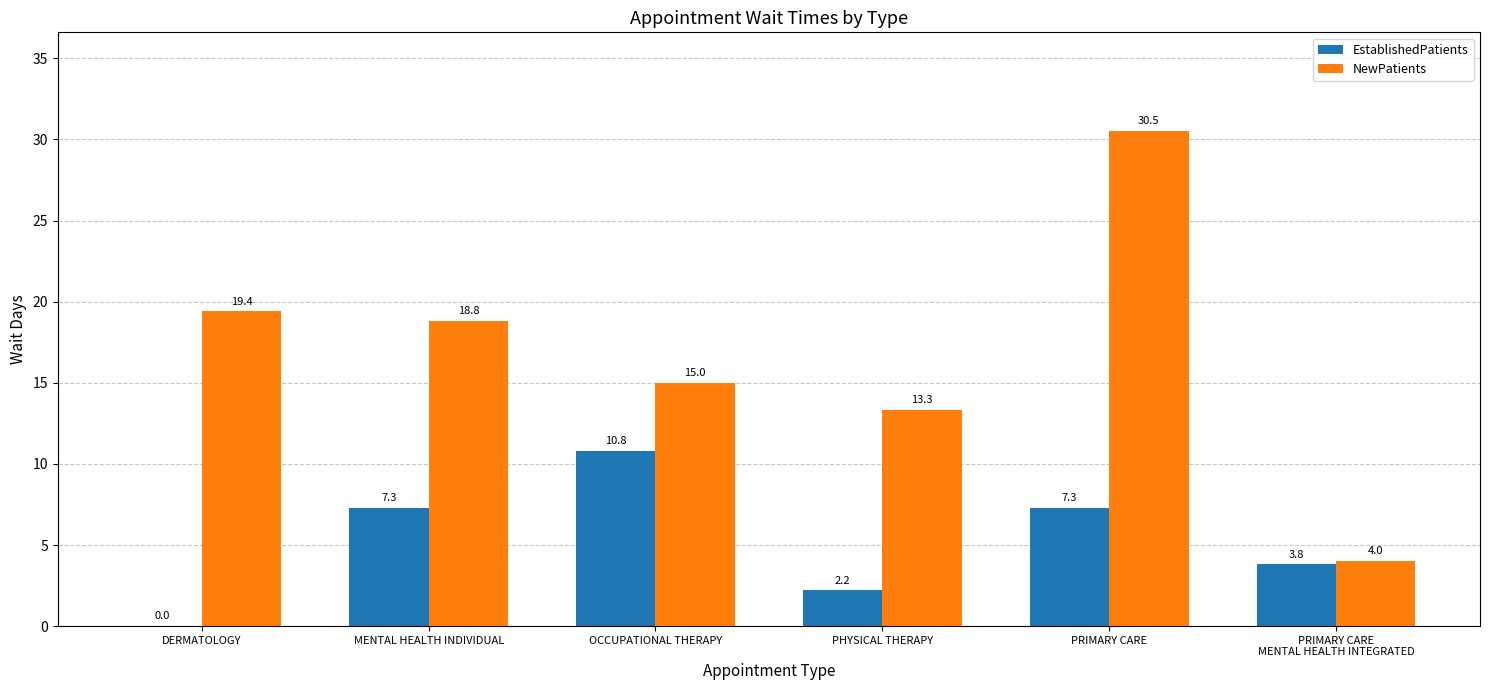

Which series has the widest spread of values?

NewPatients